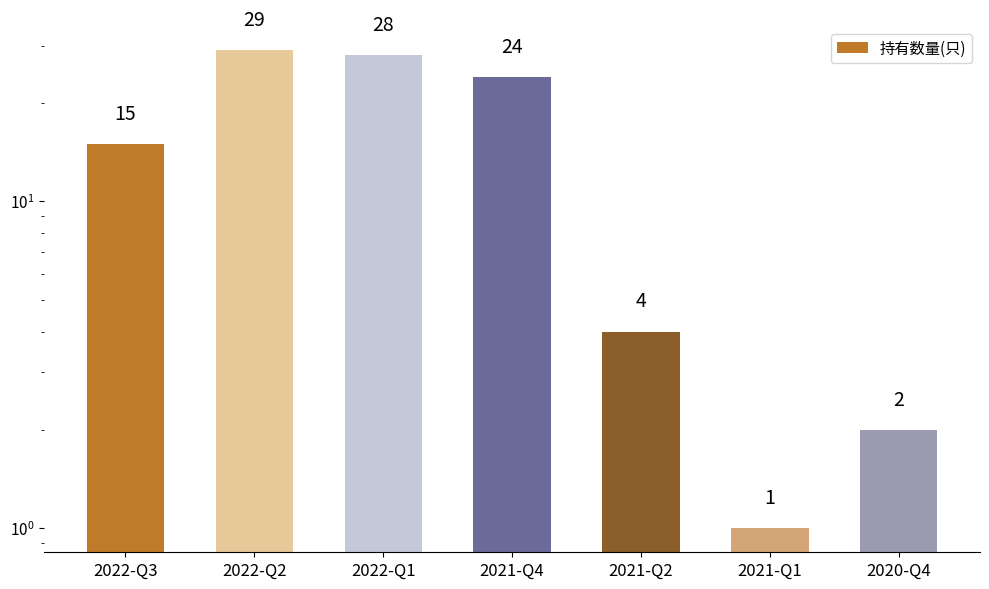

What is the minimum value shown in the chart?

1